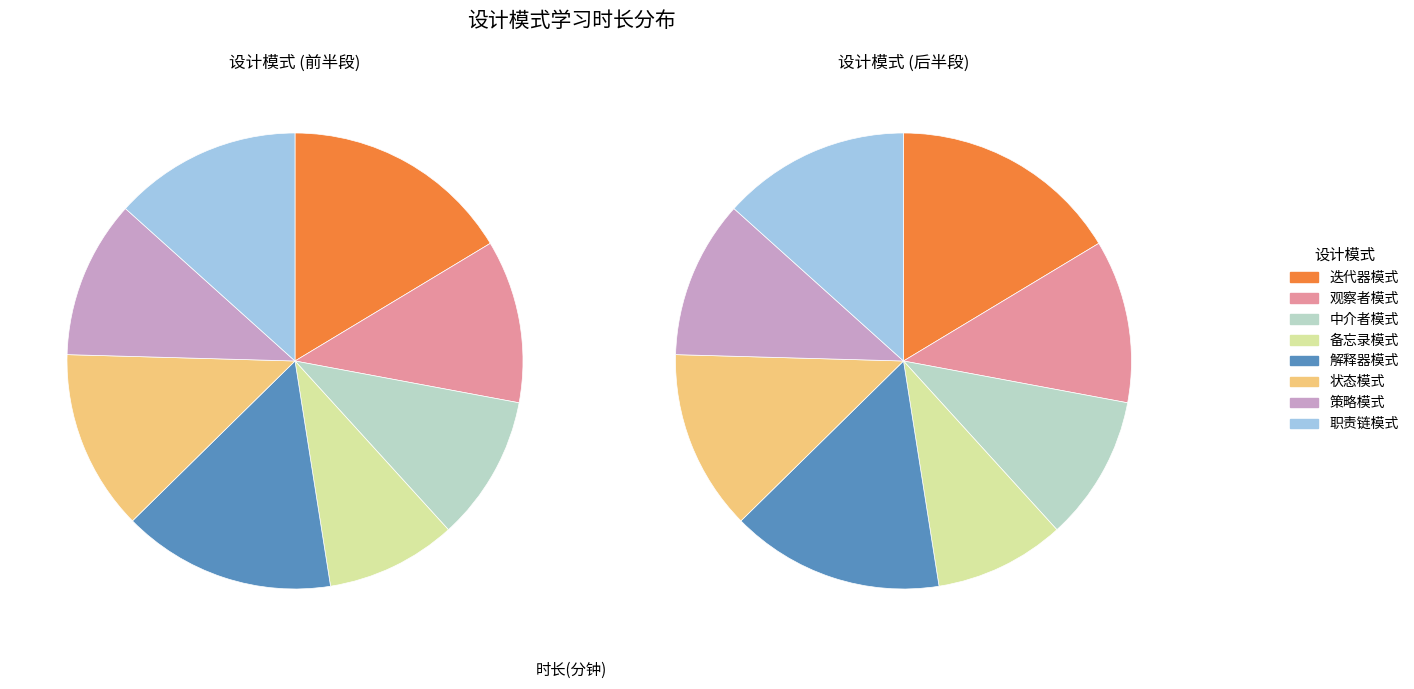

What is the change in value from 迭代器模式 to 观察者模式?

-27